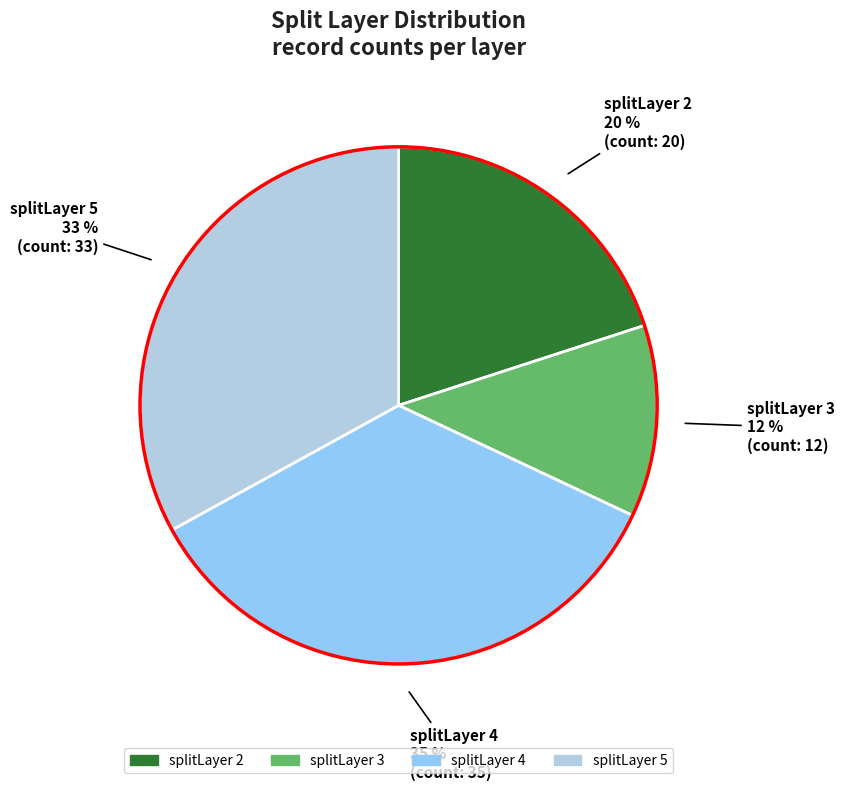

To the nearest percent, what is the difference between the largest and smallest slice percentages?

23%